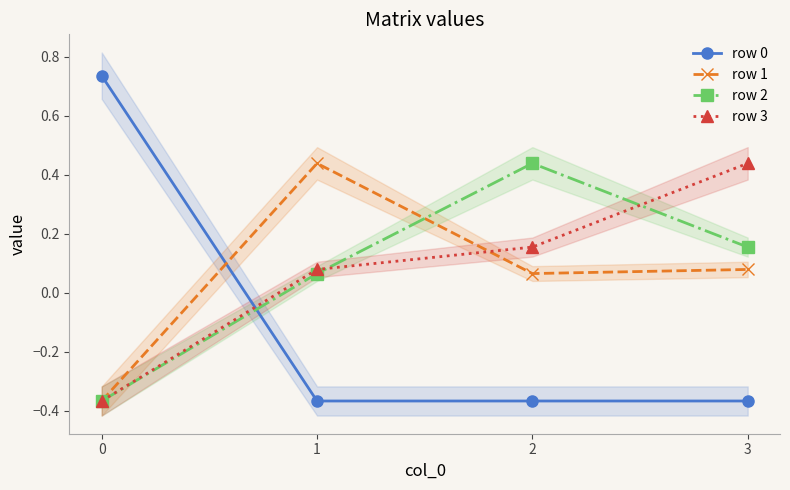

Is it true that row 3 equals 0.4 at 3?

True